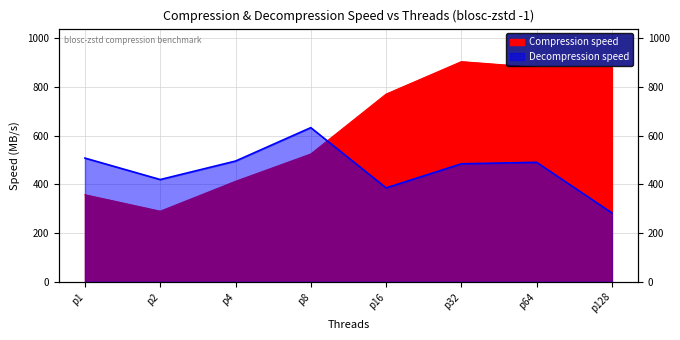

Where is Decompression speed nearest to the value 457?

p32